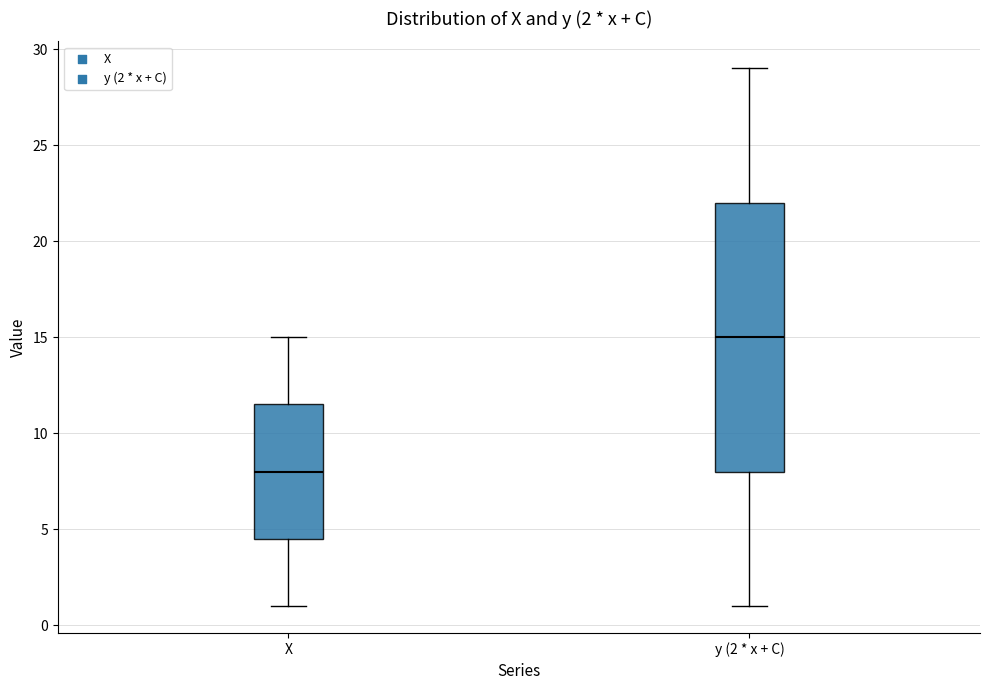

Which box's median line is the lowest?

X